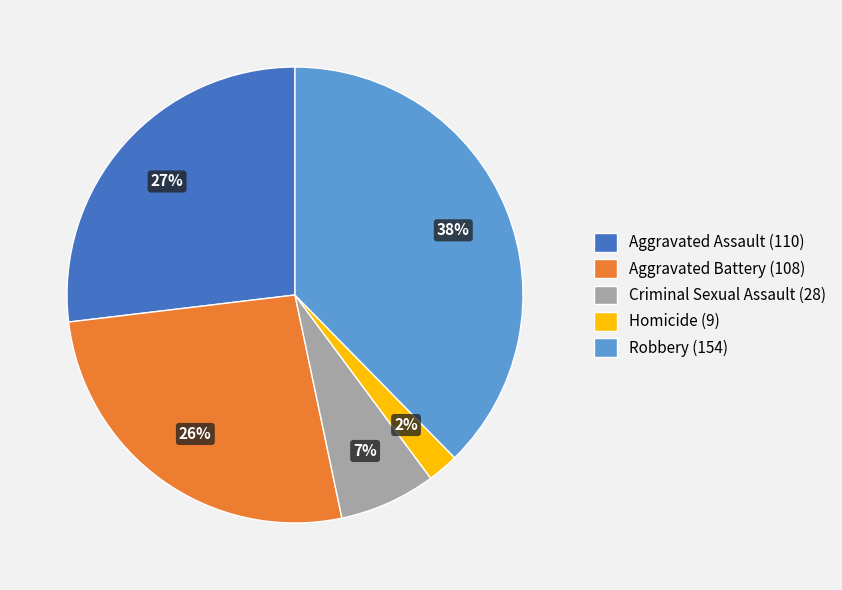

Between Aggravated Assault and Criminal Sexual Assault, which is larger?

Aggravated Assault